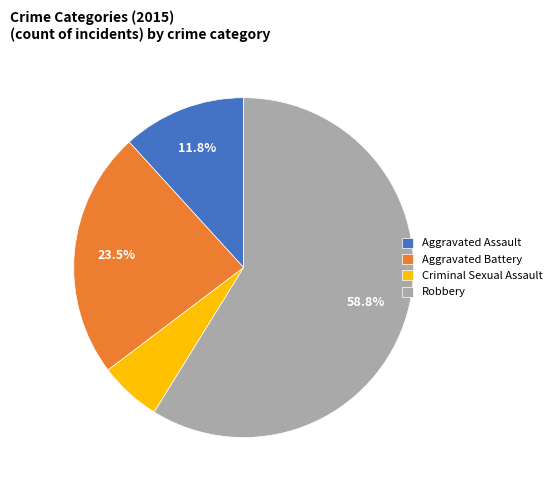

Which category has the biggest portion of the pie?

Robbery